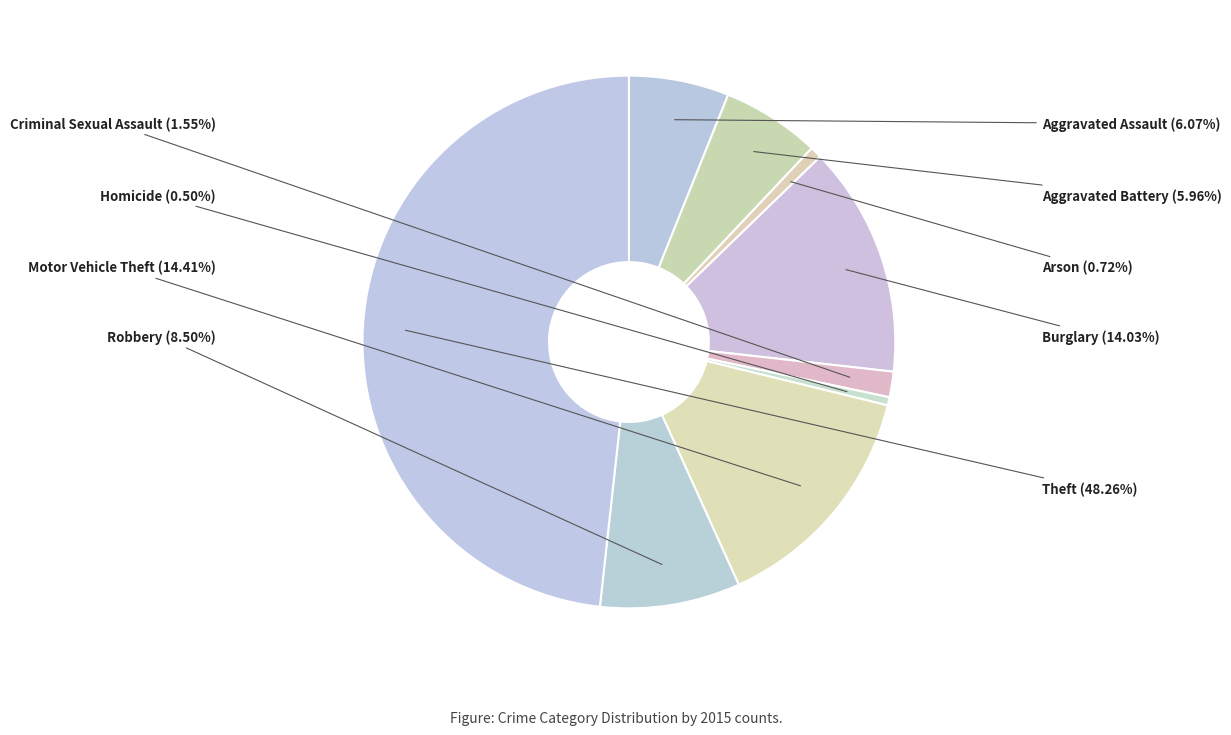

Does Burglary represent more than half of the total?

No